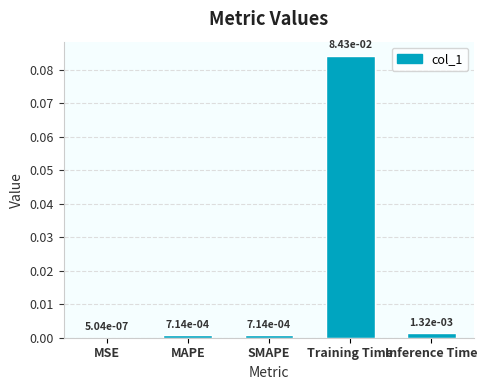

Which has a higher value, Training Time or Inference Time?

Training Time